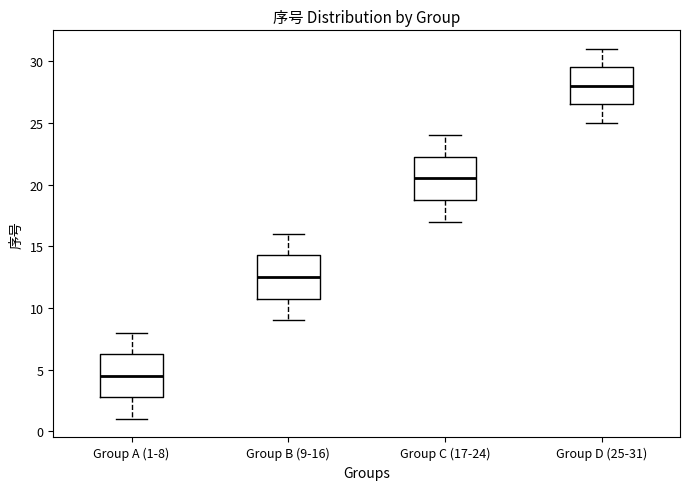

Reading left to right, read every box against the y-axis: the position of its median line, the range the box covers, and the ends of its whiskers. The values are not printed on the chart, so give them approximately, as read against the axis.

Group A (1-8): median 4.5, box 3.0 to 6.5, whiskers 1.0 to 8.0
Group B (9-16): median 12.5, box 11.0 to 14.5, whiskers 9.0 to 16.0
Group C (17-24): median 20.5, box 19.0 to 22.5, whiskers 17.0 to 24.0
Group D (25-31): median 28.0, box 26.5 to 29.5, whiskers 25.0 to 31.0